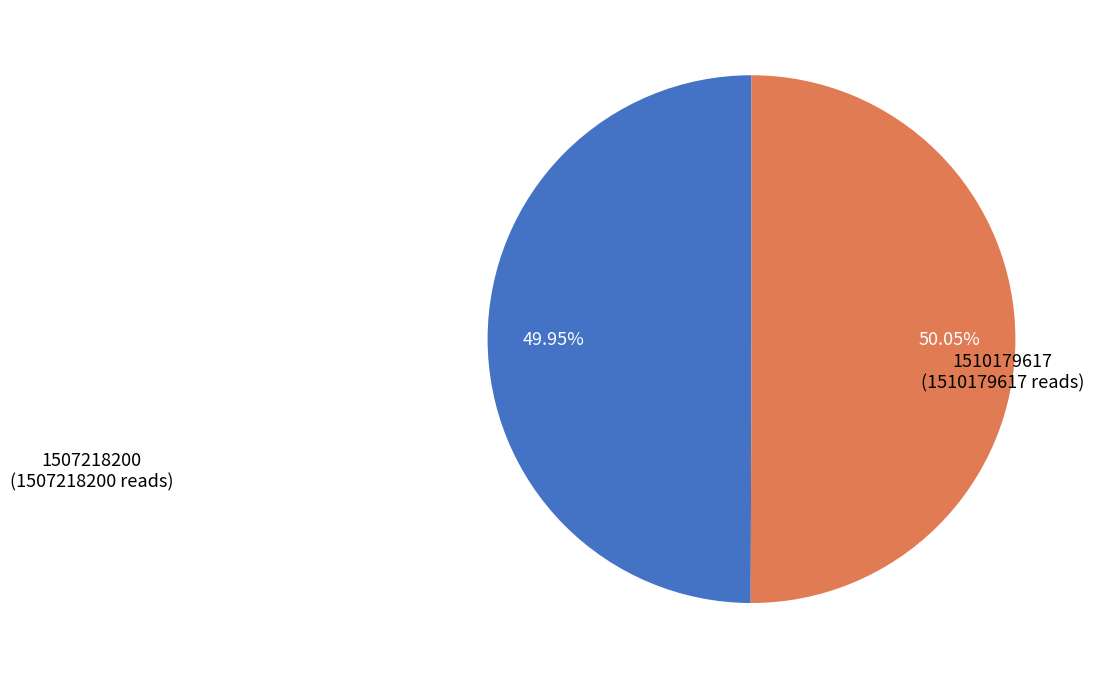

How much of the chart is everything except 1507218200?

50.0%